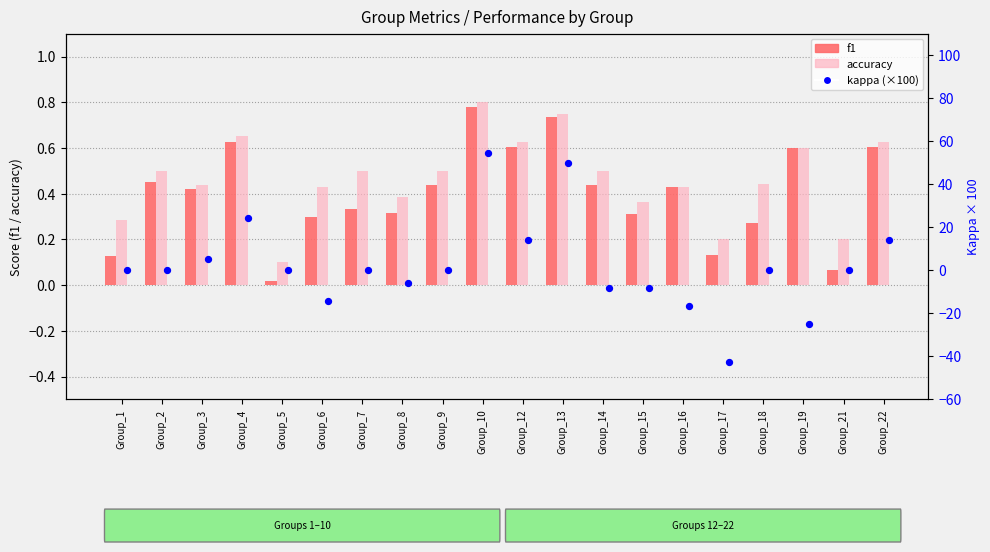

What are all the series names shown in the legend?

f1, accuracy, kappa (×100)